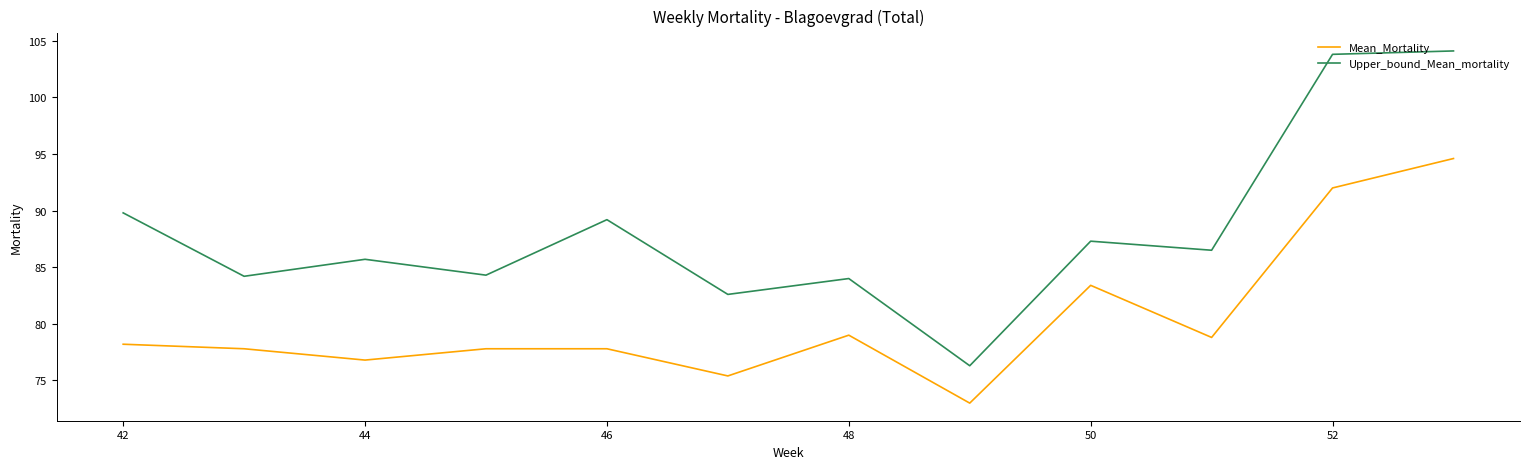

Which series has the largest total across all categories?

Upper_bound_Mean_mortality